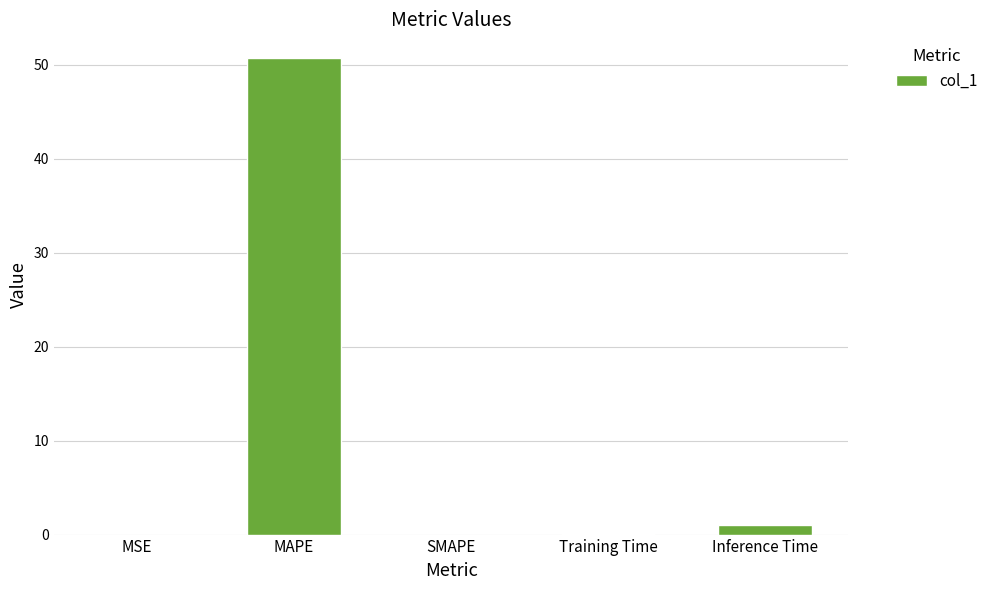

True or false: the data shows 24.6 at MAPE.

False